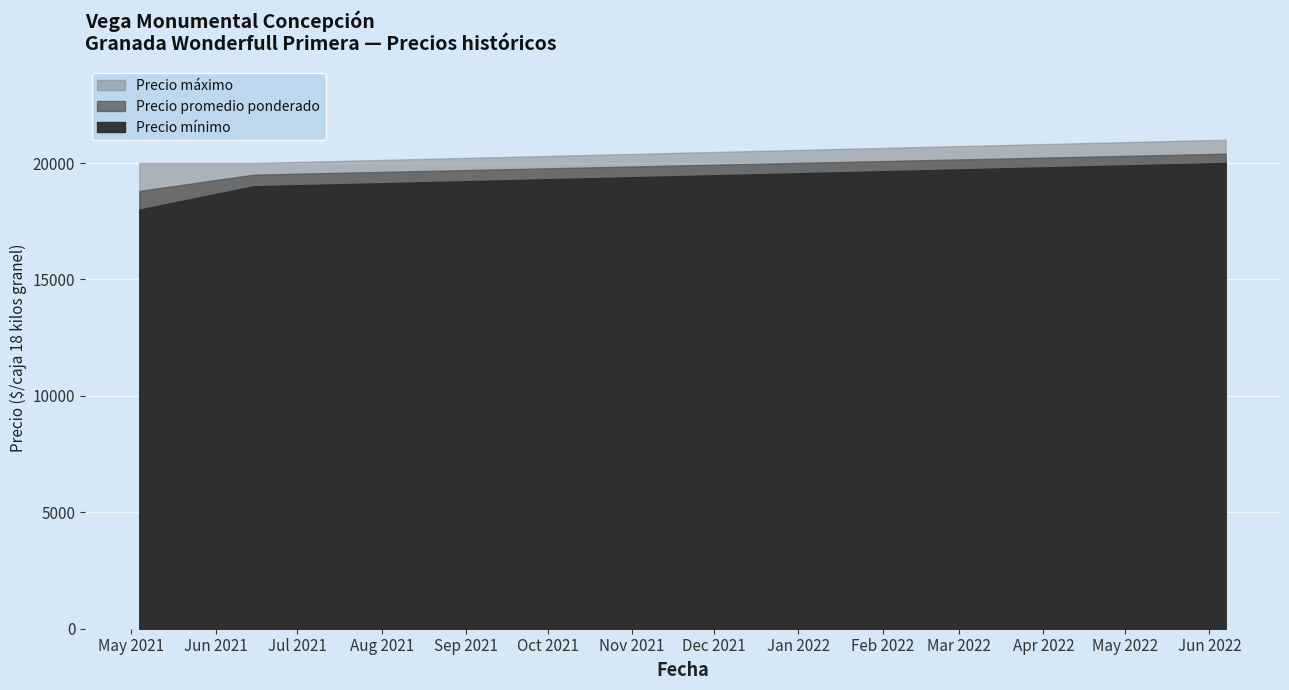

How many lines are shown in the chart?

3